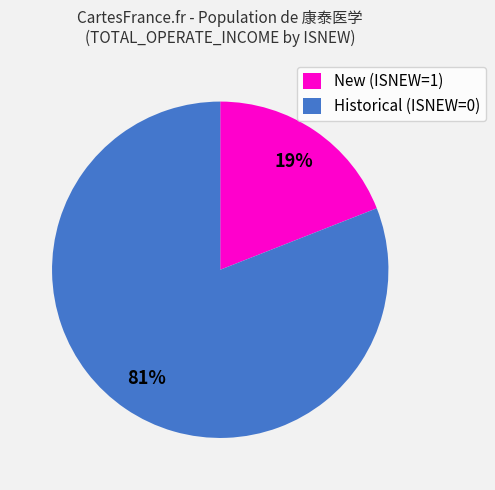

To the nearest percent, what is the average slice percentage?

50%